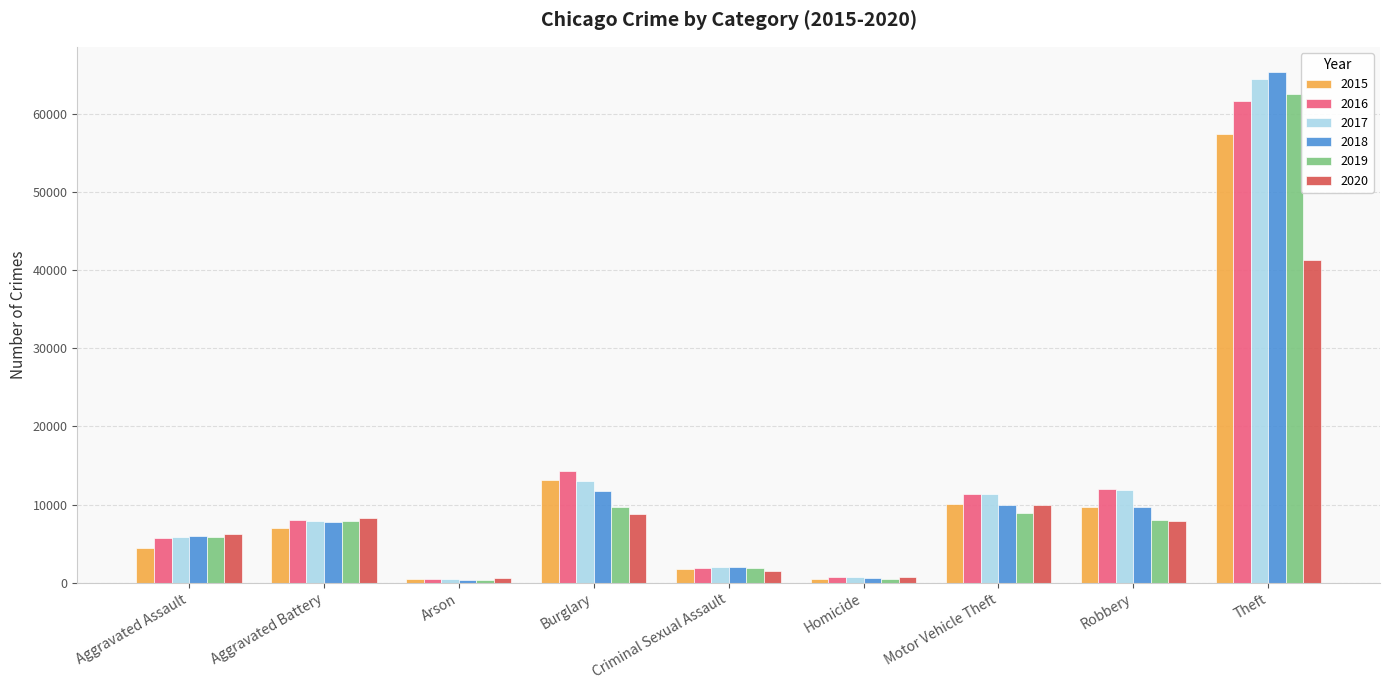

What is the difference between the highest and lowest values at Burglary?

5531